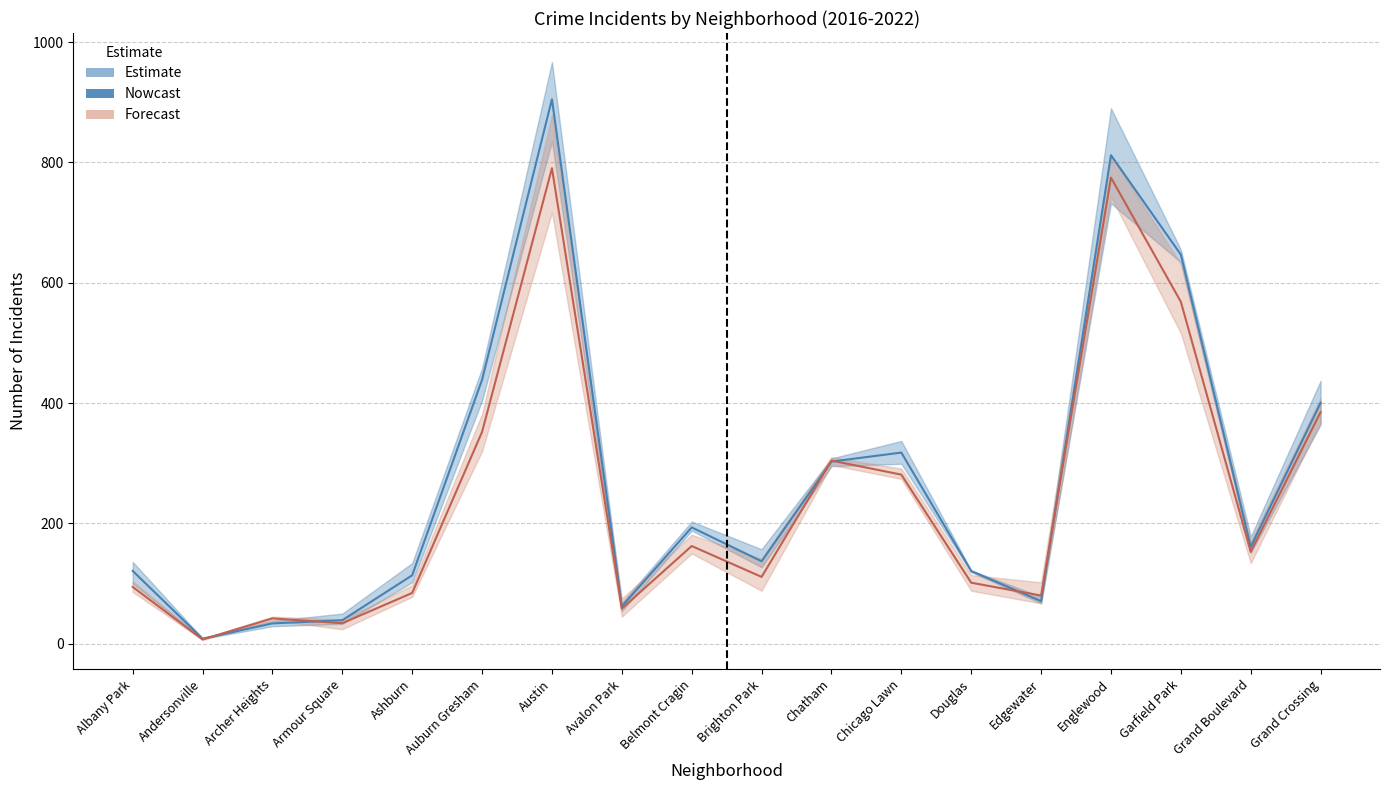

At how many categories does at least one series exceed 123?

10